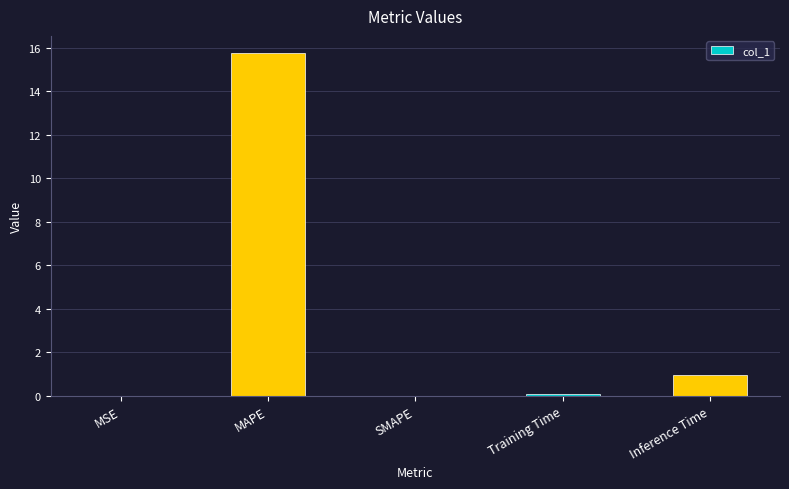

Which has a higher value, MAPE or Inference Time?

MAPE